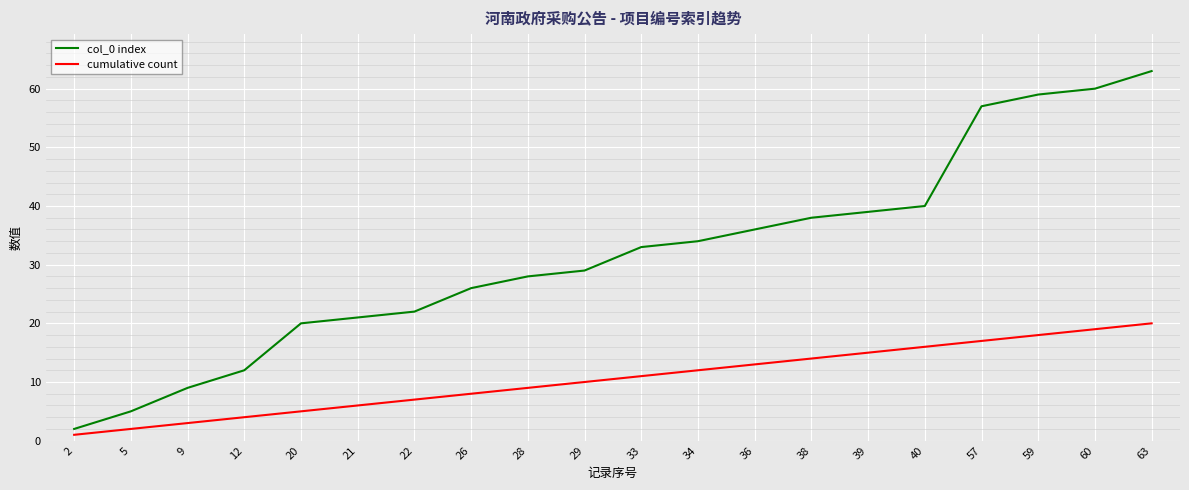

Which series has the largest range (max minus min)?

col_0 index